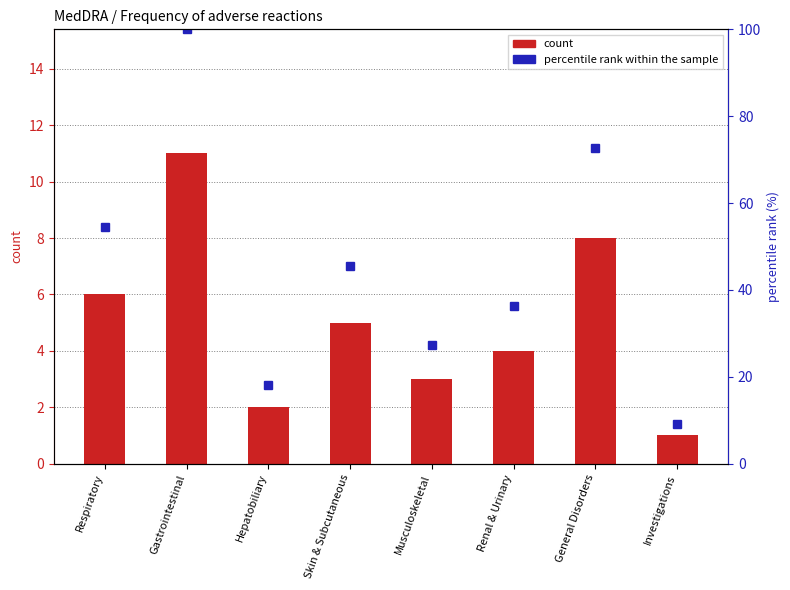

What is the difference between the maximum and minimum values in the percentile rank within the sample series?

90.9